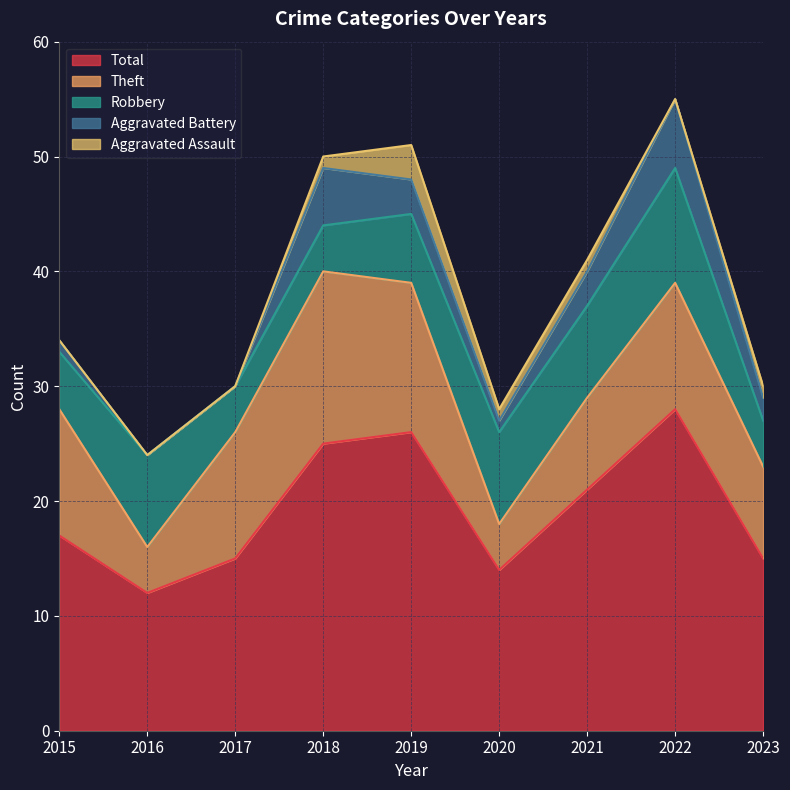

What is the spread (max minus min) of values at 2018?

24